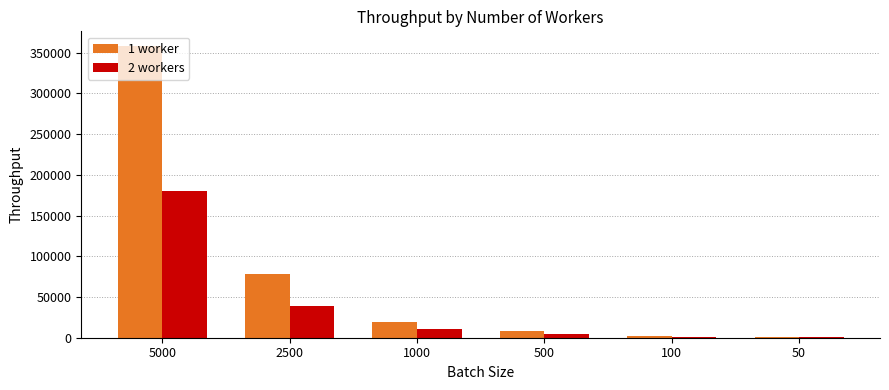

Which category has the highest value across all series?

5000